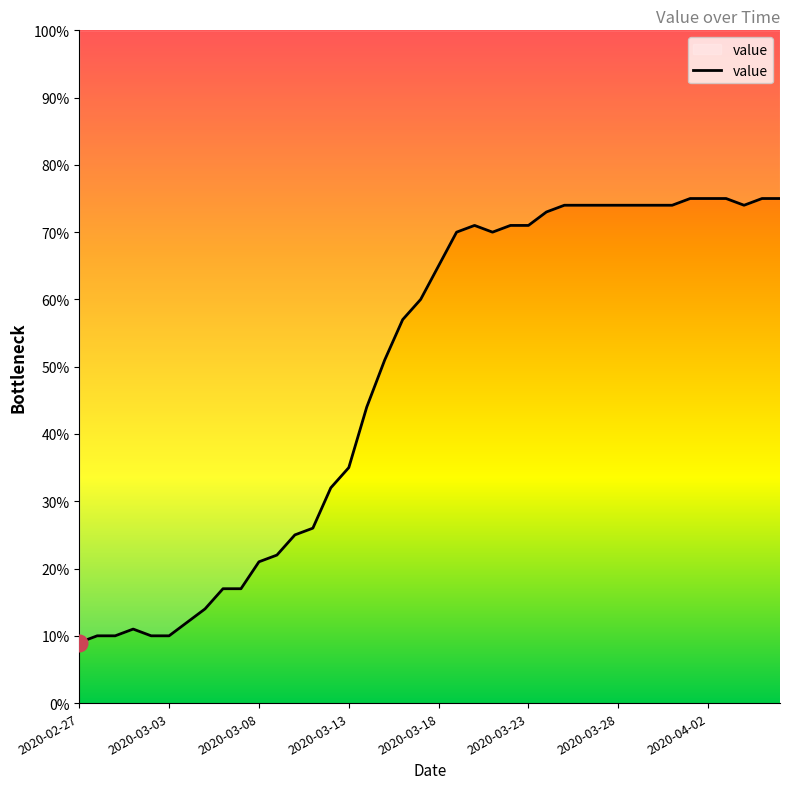

What is the greatest value displayed?

75.0